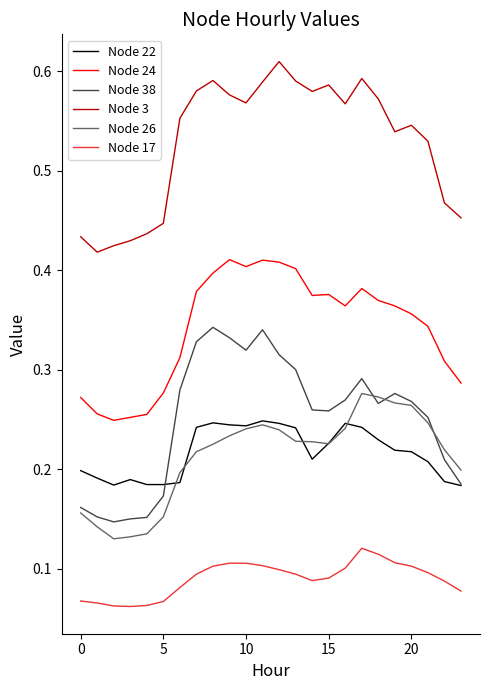

Which series has the largest total across all categories?

Node 3